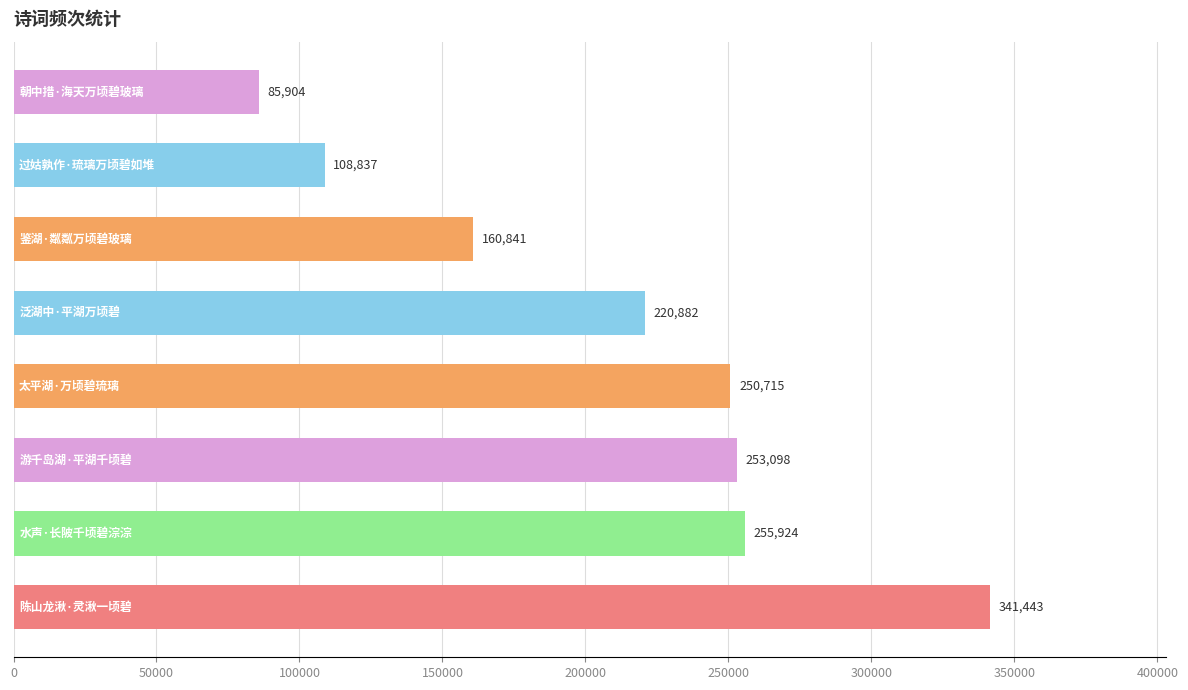

Reading bottom to top, what are all the values shown in this chart?

341443	255924	253098	250715	220882	160841	108837	85904